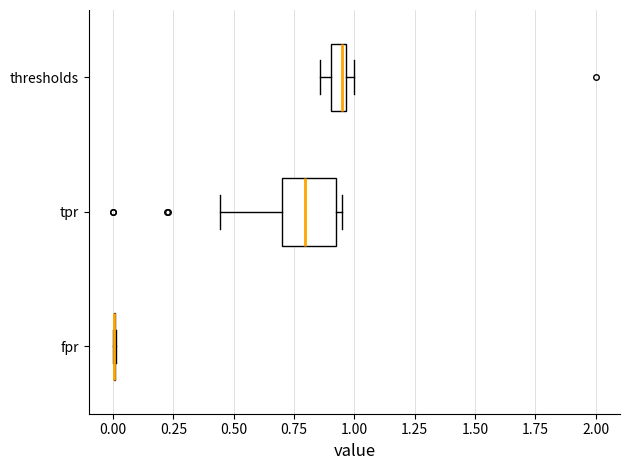

Where does the median line of the box for tpr sit on the x-axis? The values are not printed on the chart, so give them approximately, as read against the axis.

0.80